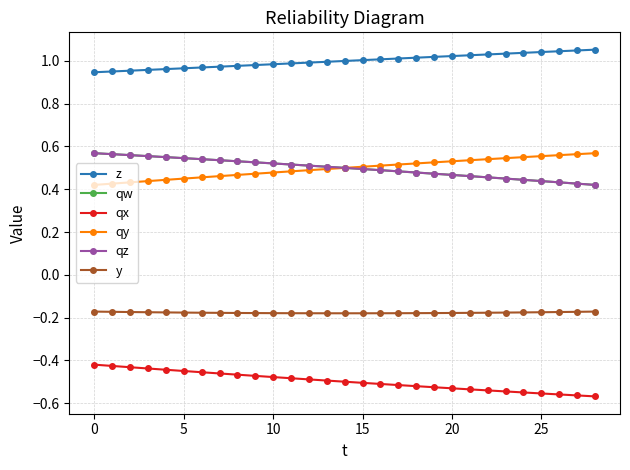

True or false: z and qy cross at least once.

False